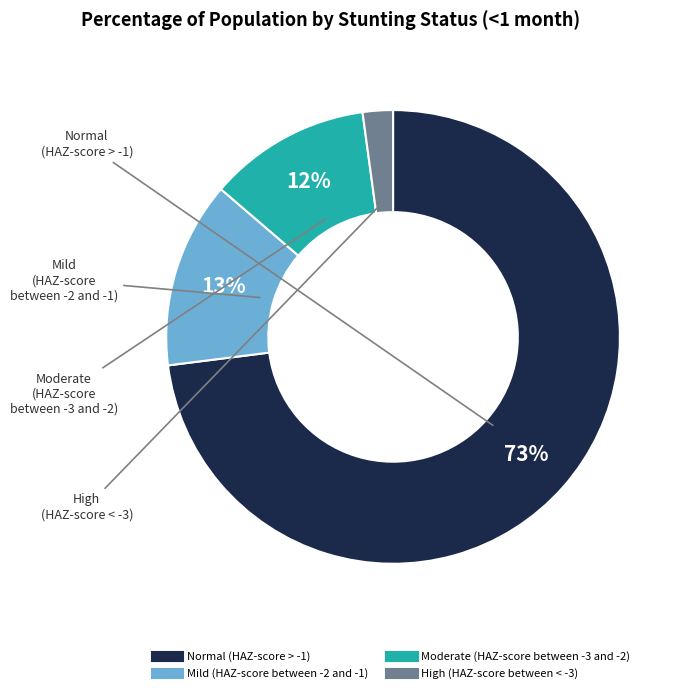

The Mild (HAZ-score between -2 and -1) slice represents 13% of the pie. True or false?

True